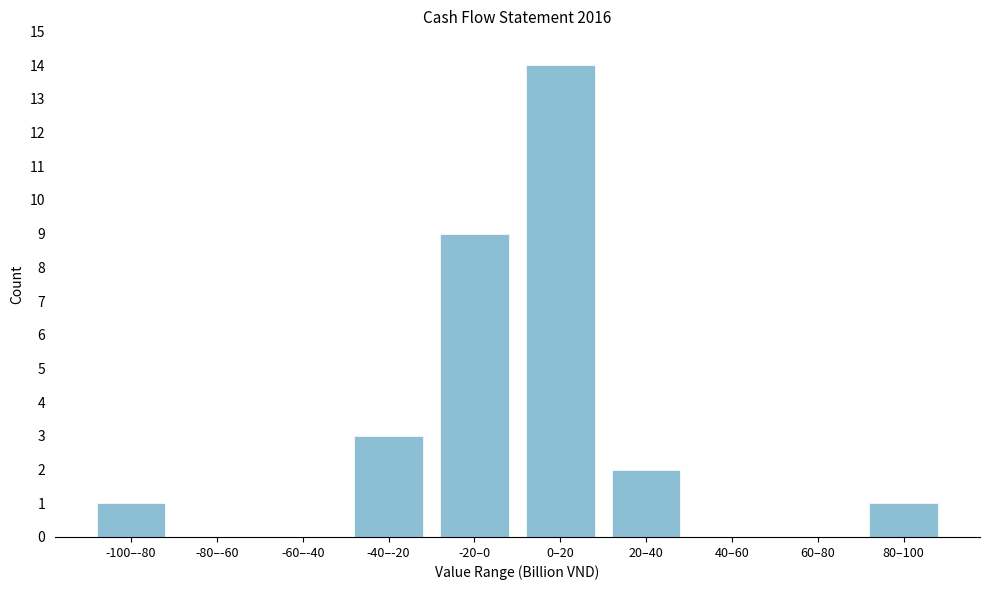

Reading right to left, transcribe all the data shown in this chart.

80–100=1	60–80=0	40–60=0	20–40=2	0–20=14	-20–0=9	-40–-20=3	-60–-40=0	-80–-60=0	-100–-80=1